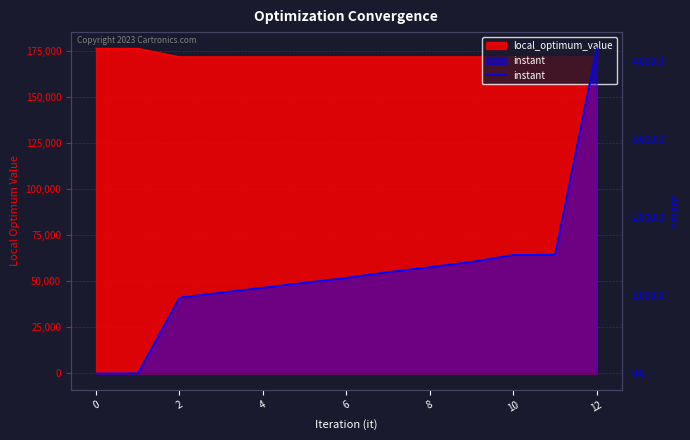

How many positive values are there?

12